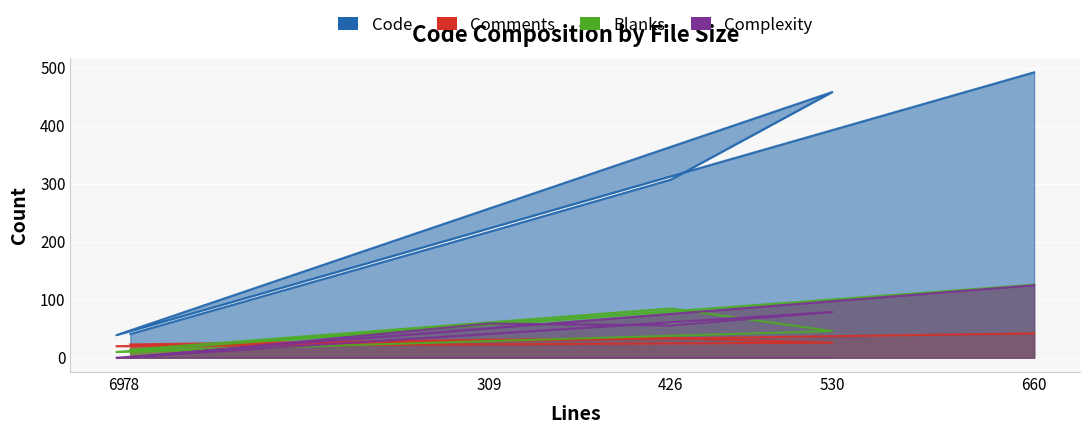

What is the difference between the second highest and second lowest values in the Complexity series?

79